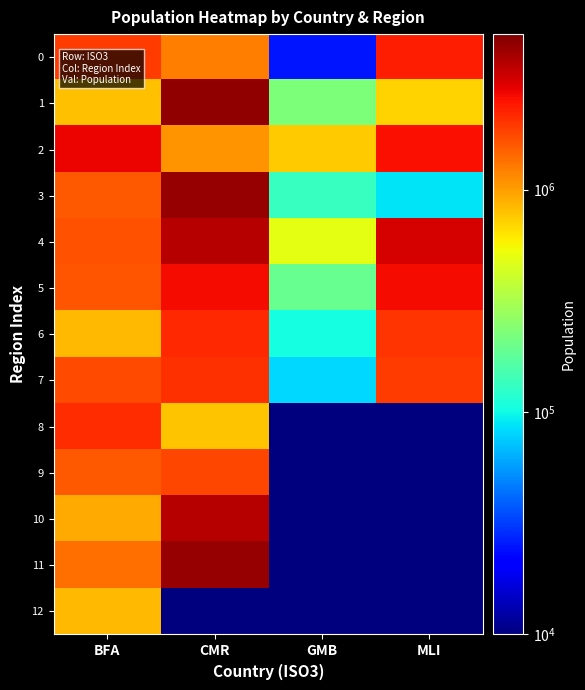

What is the spread (max minus min) of values at CMR?

4483379